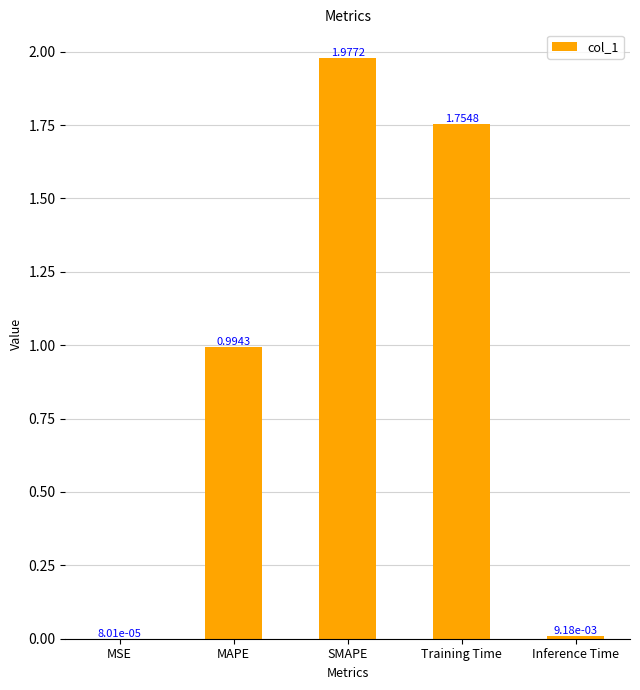

What is the sum of all values?

4.7